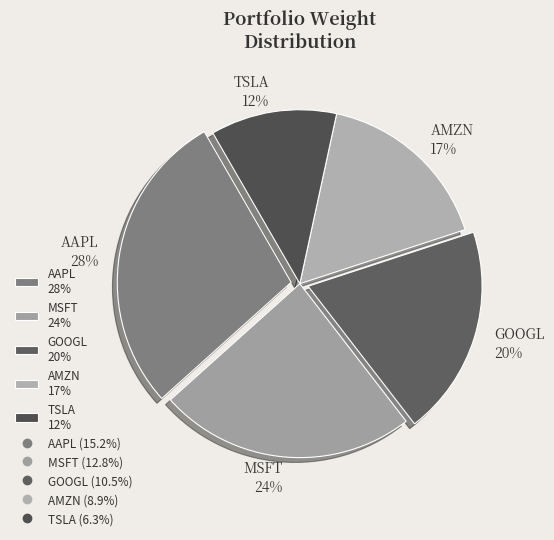

To the nearest percent, what percentage of the pie is TSLA?

12%